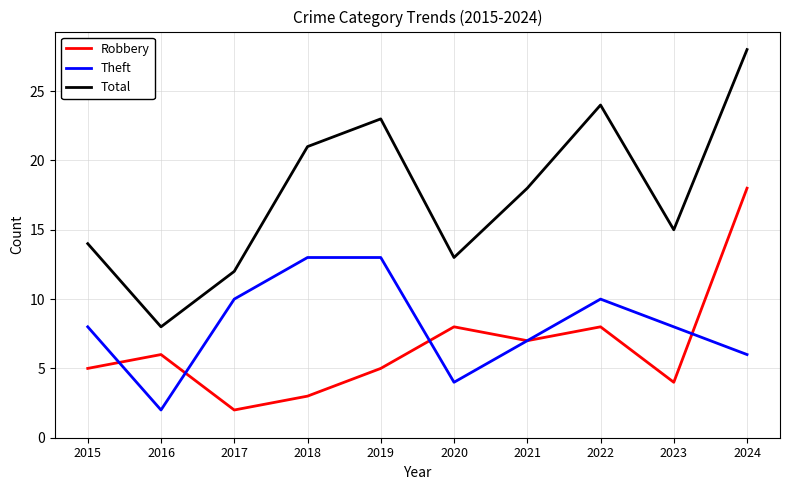

True or false: Robbery has more than 1 points higher than both neighbors.

True